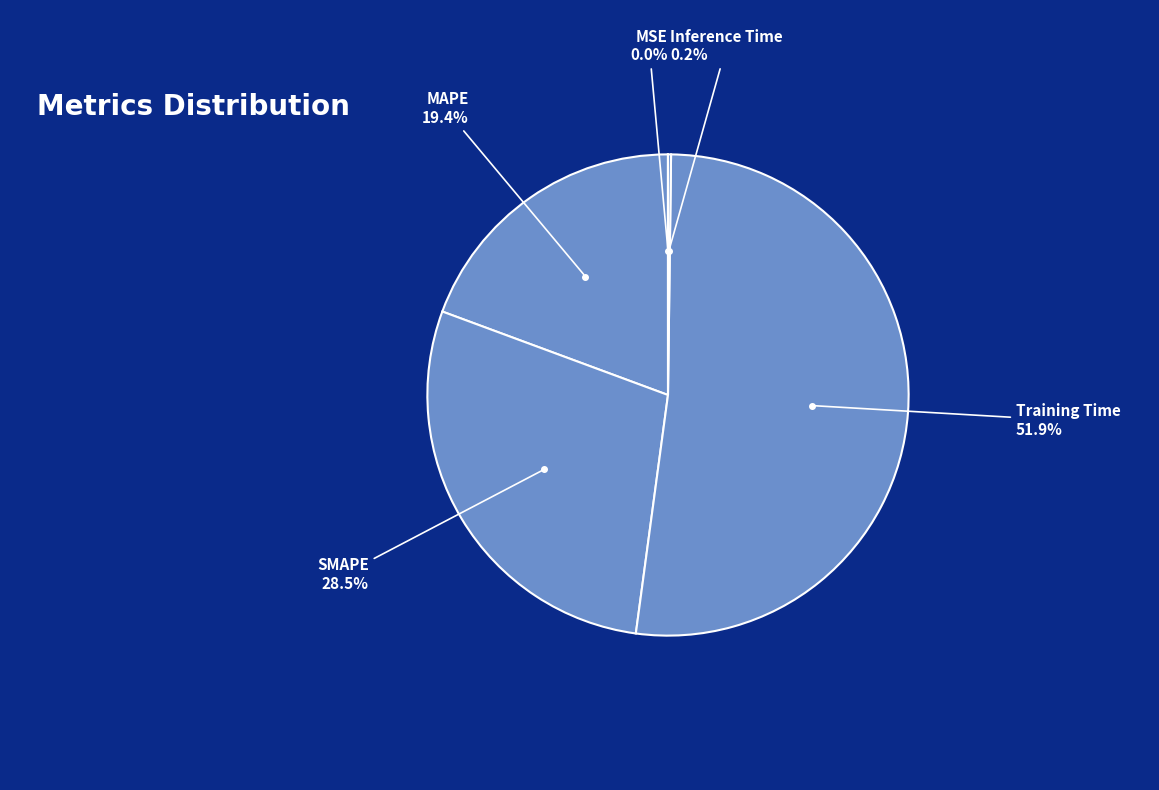

Which has a higher value, Training Time or MAPE?

Training Time